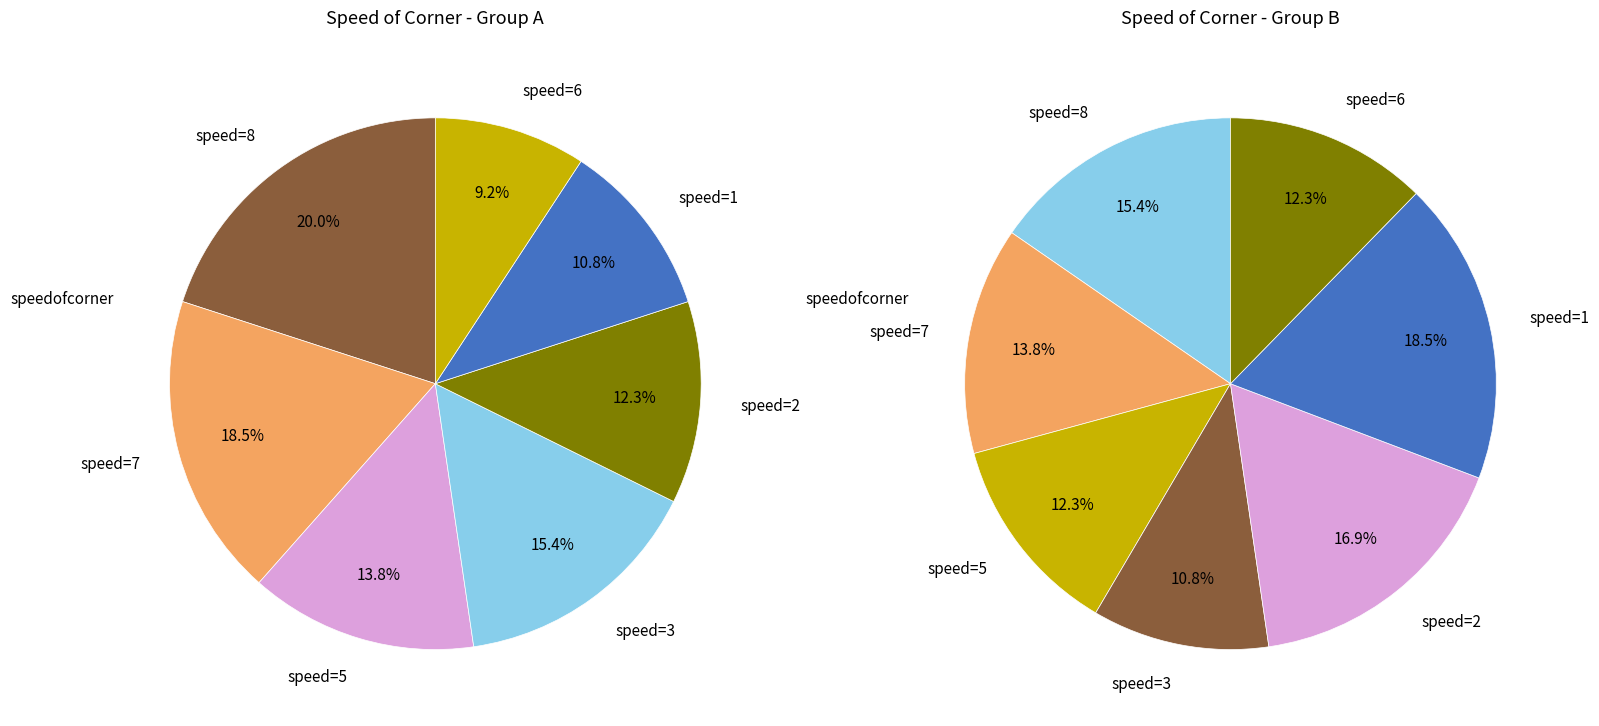

Which has a higher value, 6 or 2?

2